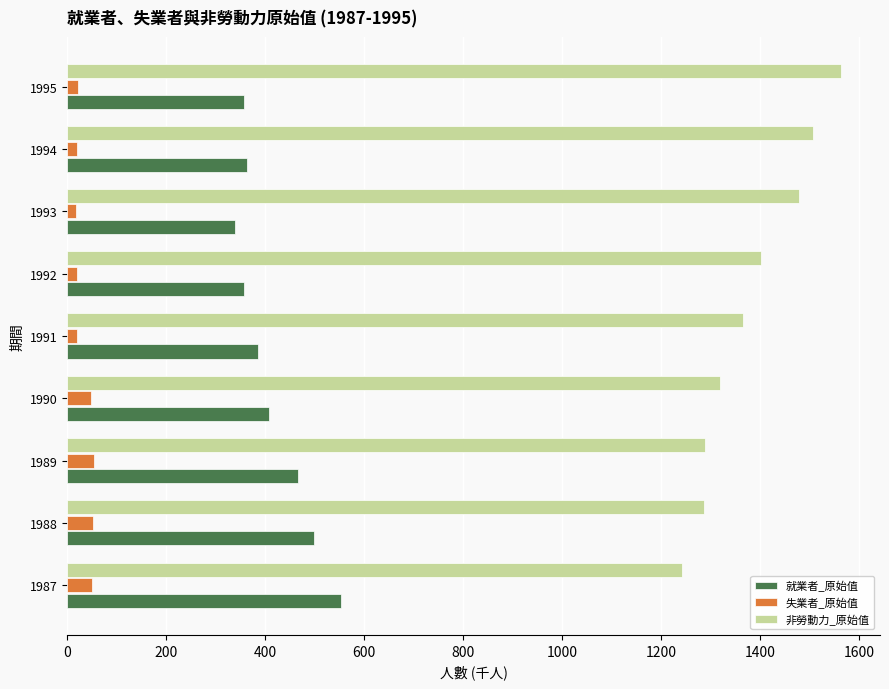

Count the number of data series in this chart.

3